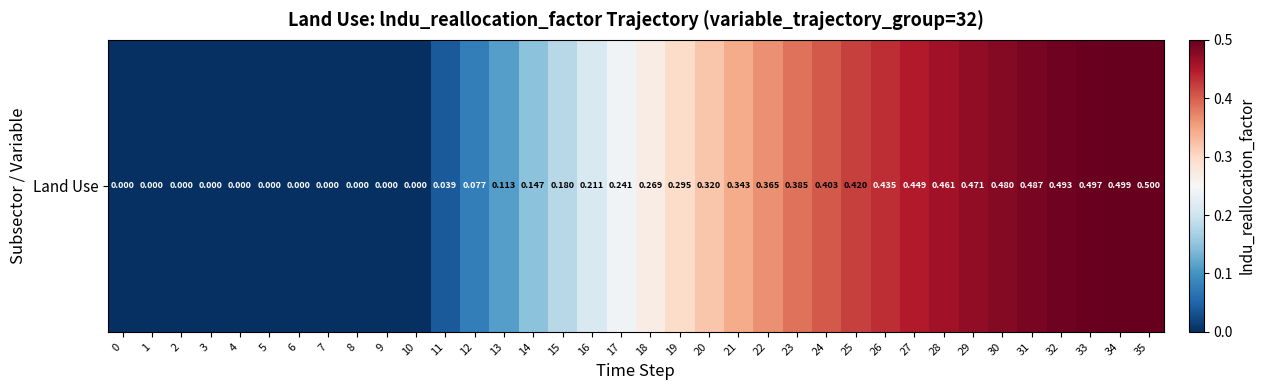

What is the approximate value at 26?

0.4